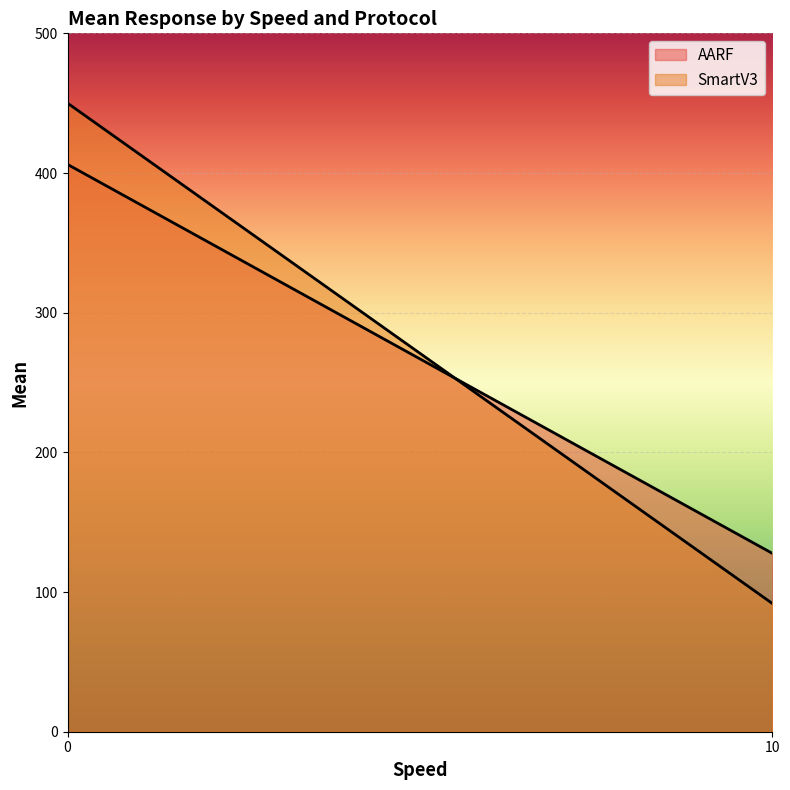

What is the minimum value for SmartV3?

91.9